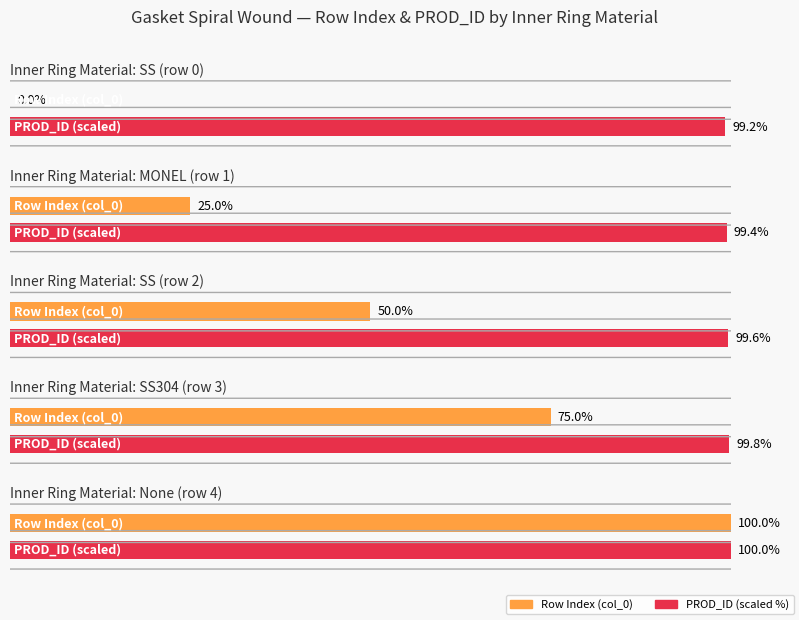

Rank the categories by Row Index (col_0) value from highest to lowest.

, SS304, SS, MONEL, SS